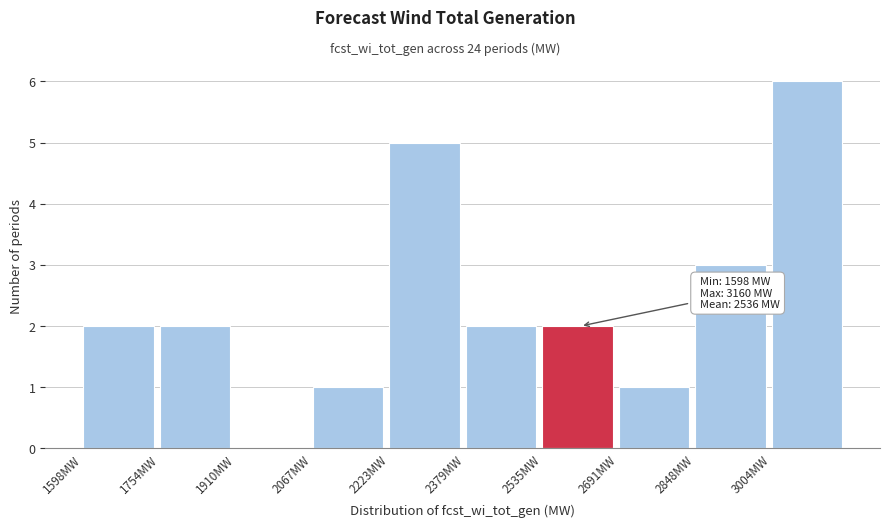

Over which range of the x-axis is the bar tallest?

3000 to 3160